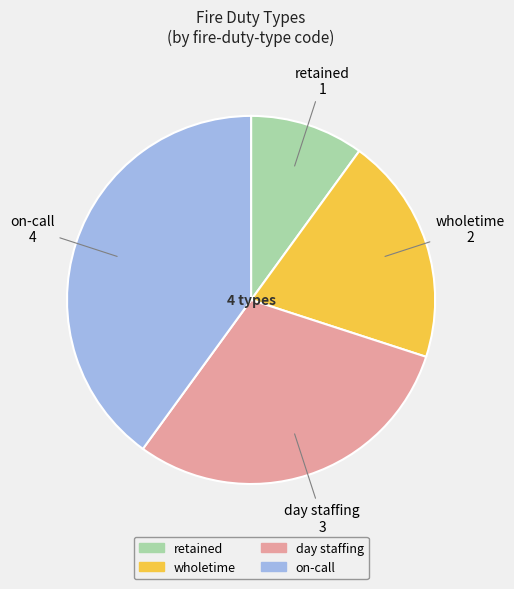

Does retained account for over 50% of the chart?

No